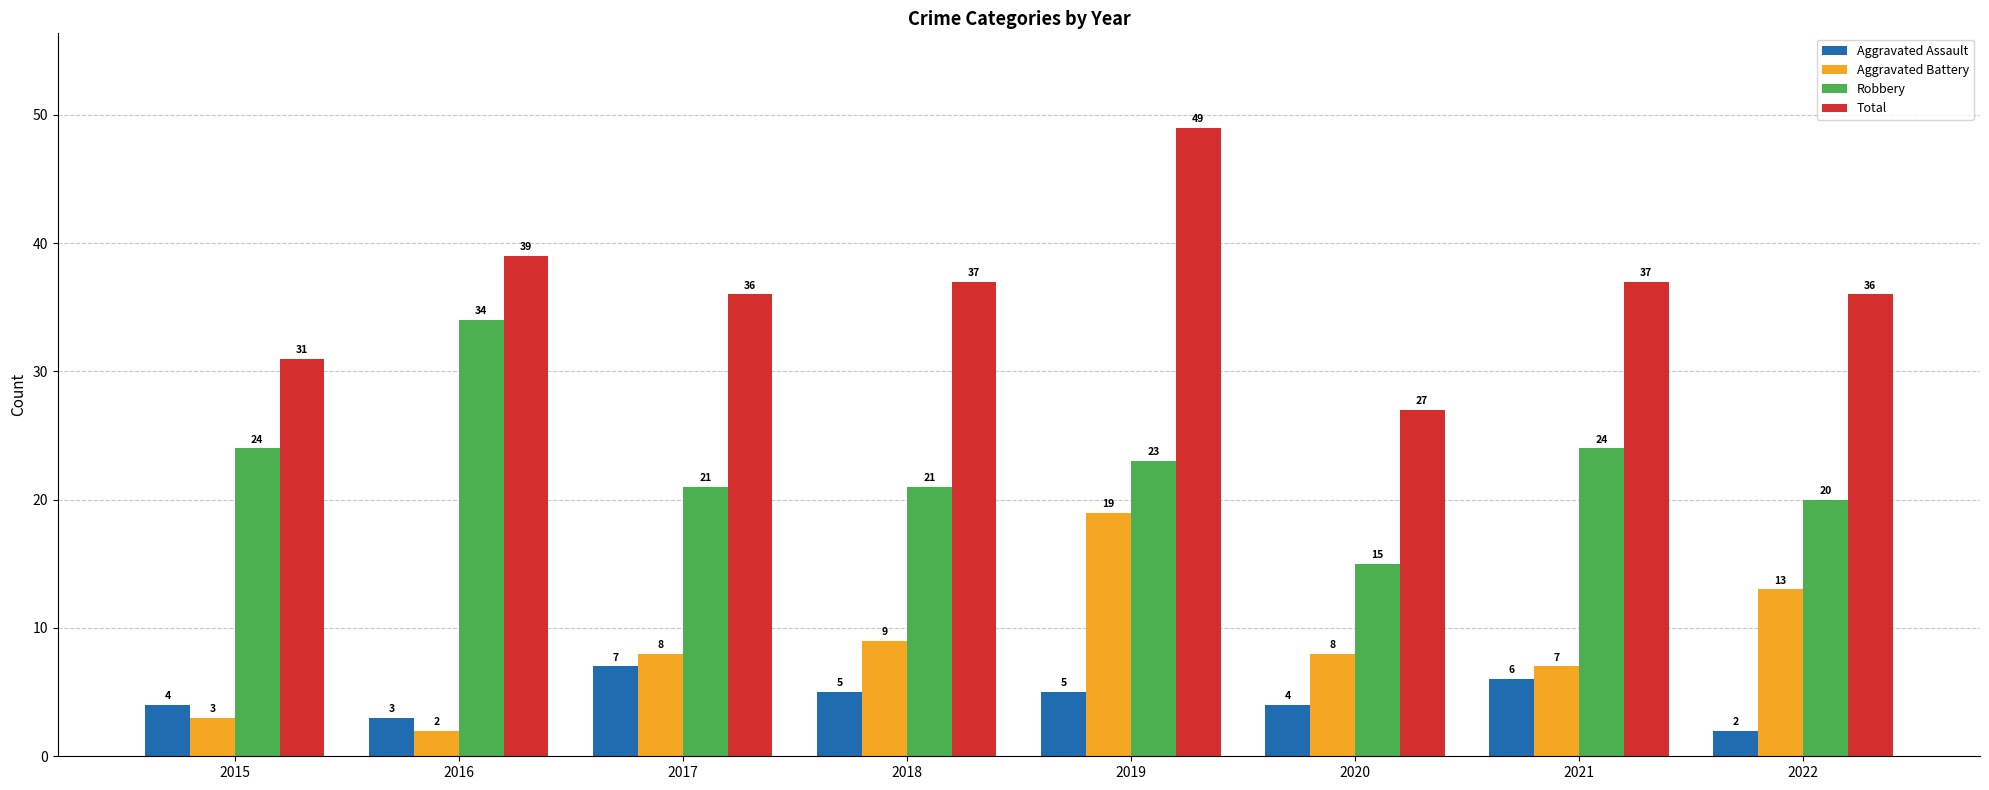

What is the smallest value displayed?

2